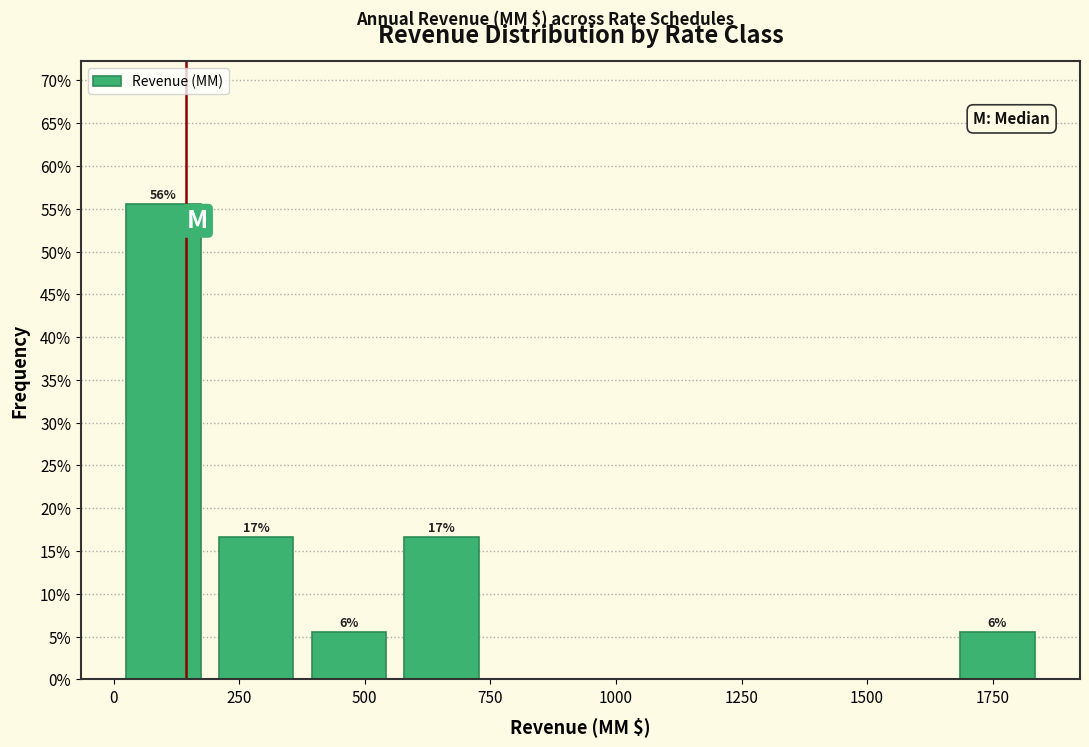

Around what value on the x-axis is the tallest bar? Give the approximate position of its centre, as read against the axis.

100